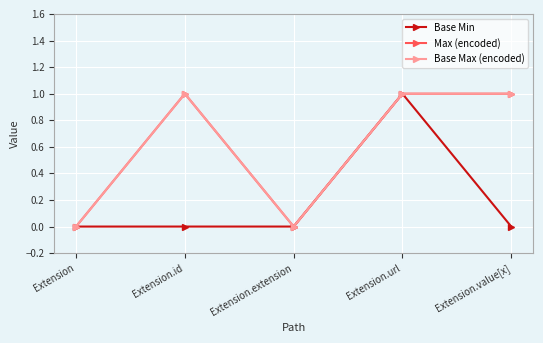

Does the chart have visible grid lines?

Yes